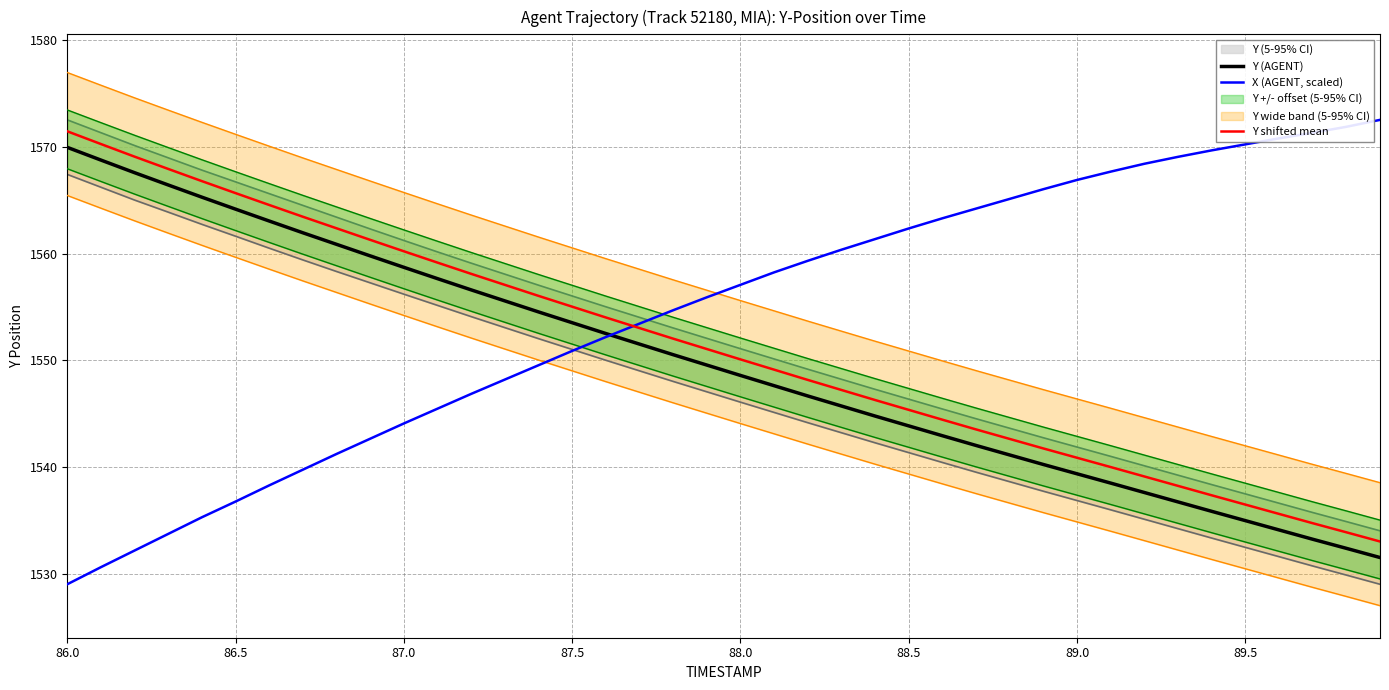

At how many categories does at least one series exceed 1566?

16